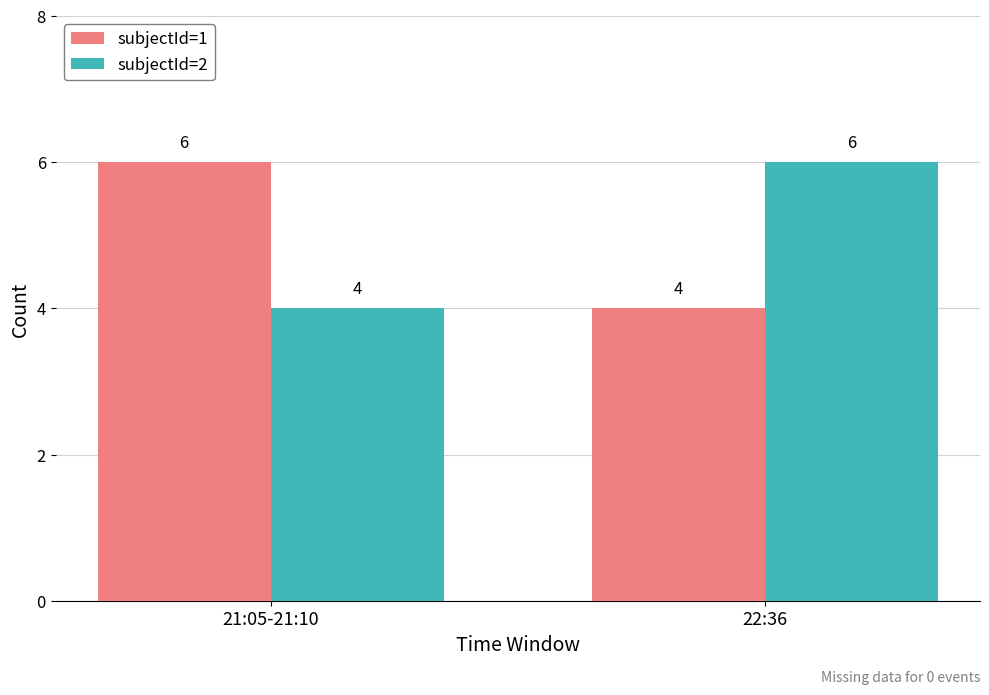

What is the highest value of the subjectId=1 series?

6